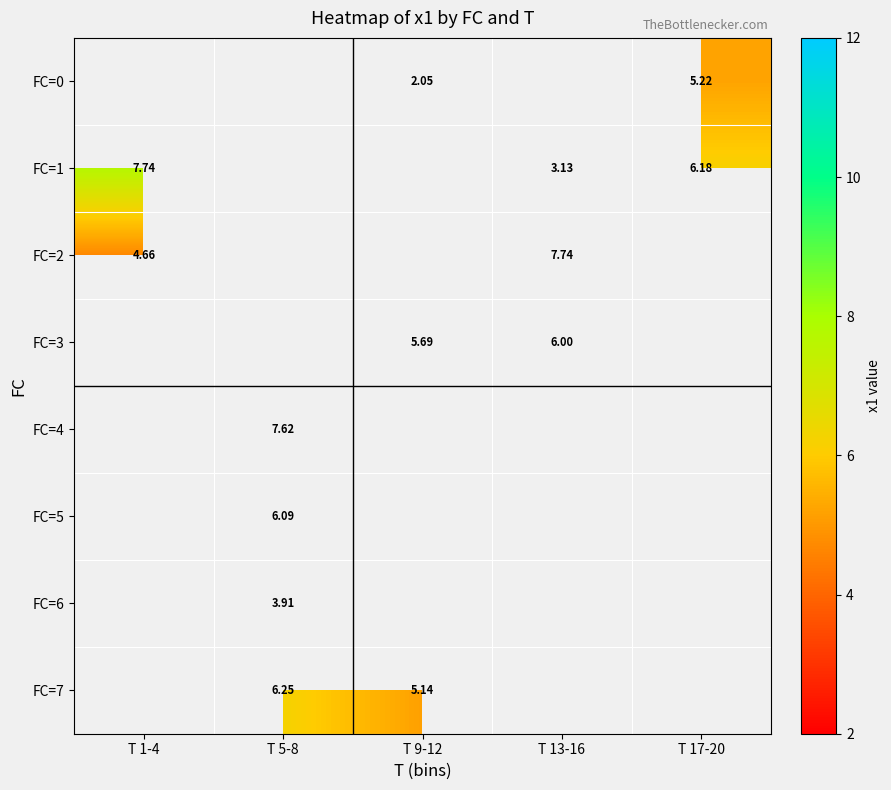

Count the number of data series in this chart.

8